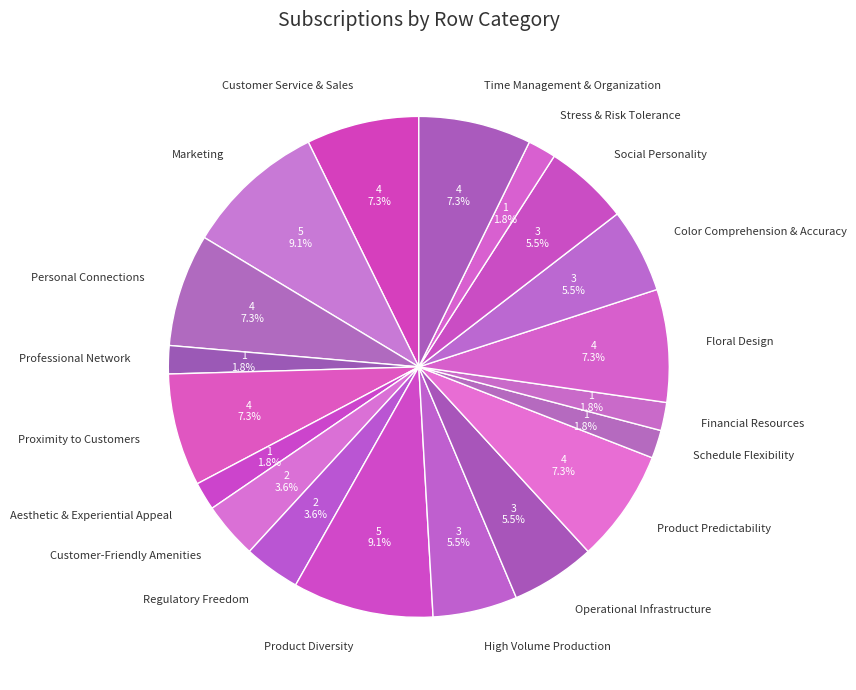

Which has a higher value, Professional Network or Customer Service & Sales?

Customer Service & Sales